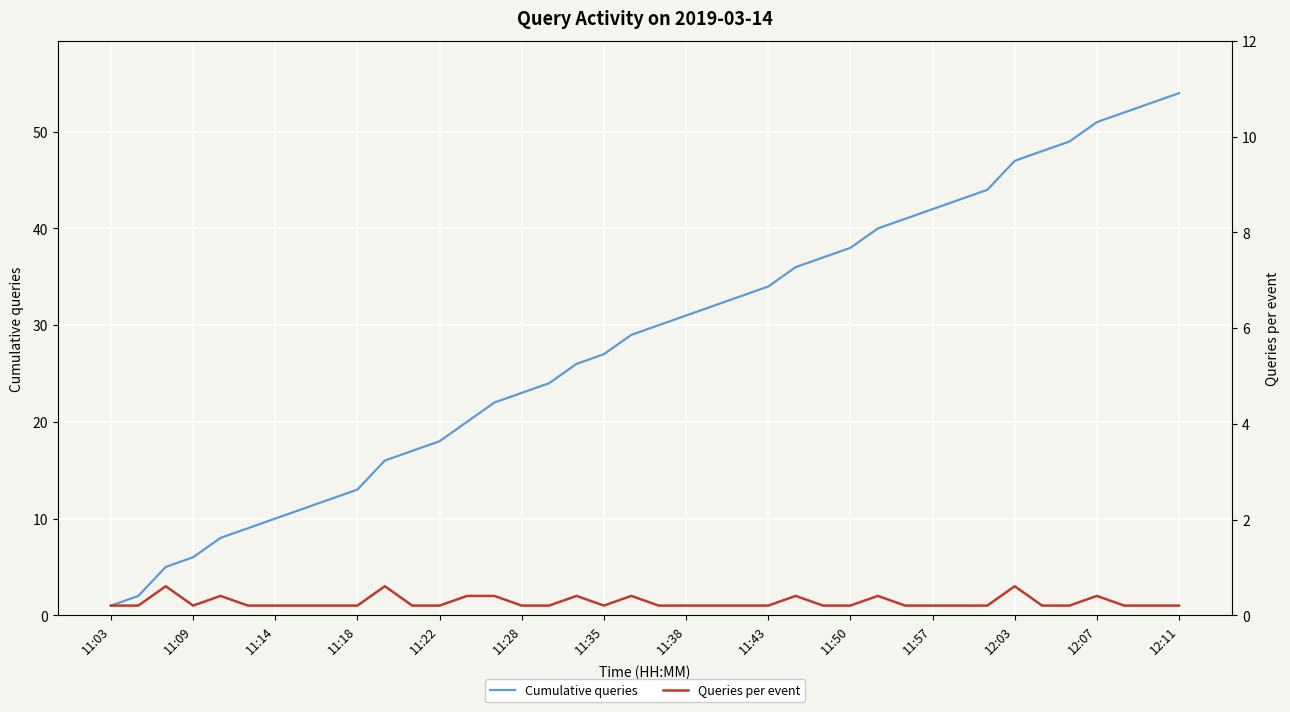

What are all the series names shown in the legend?

Cumulative queries, Queries per event